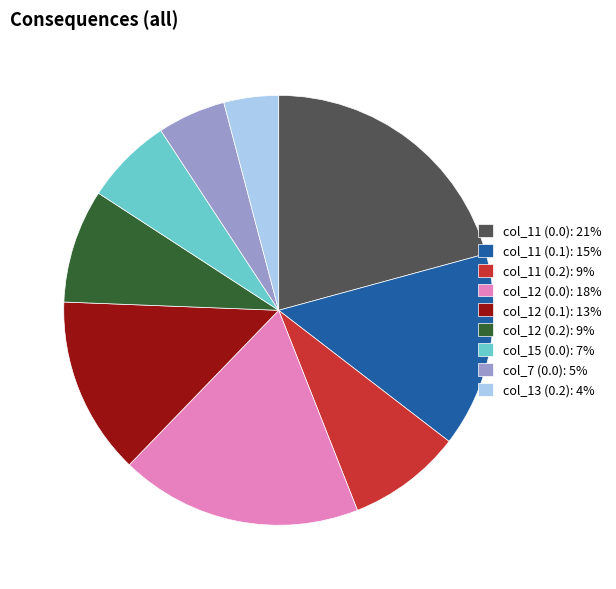

Count the number of slices in the pie.

9